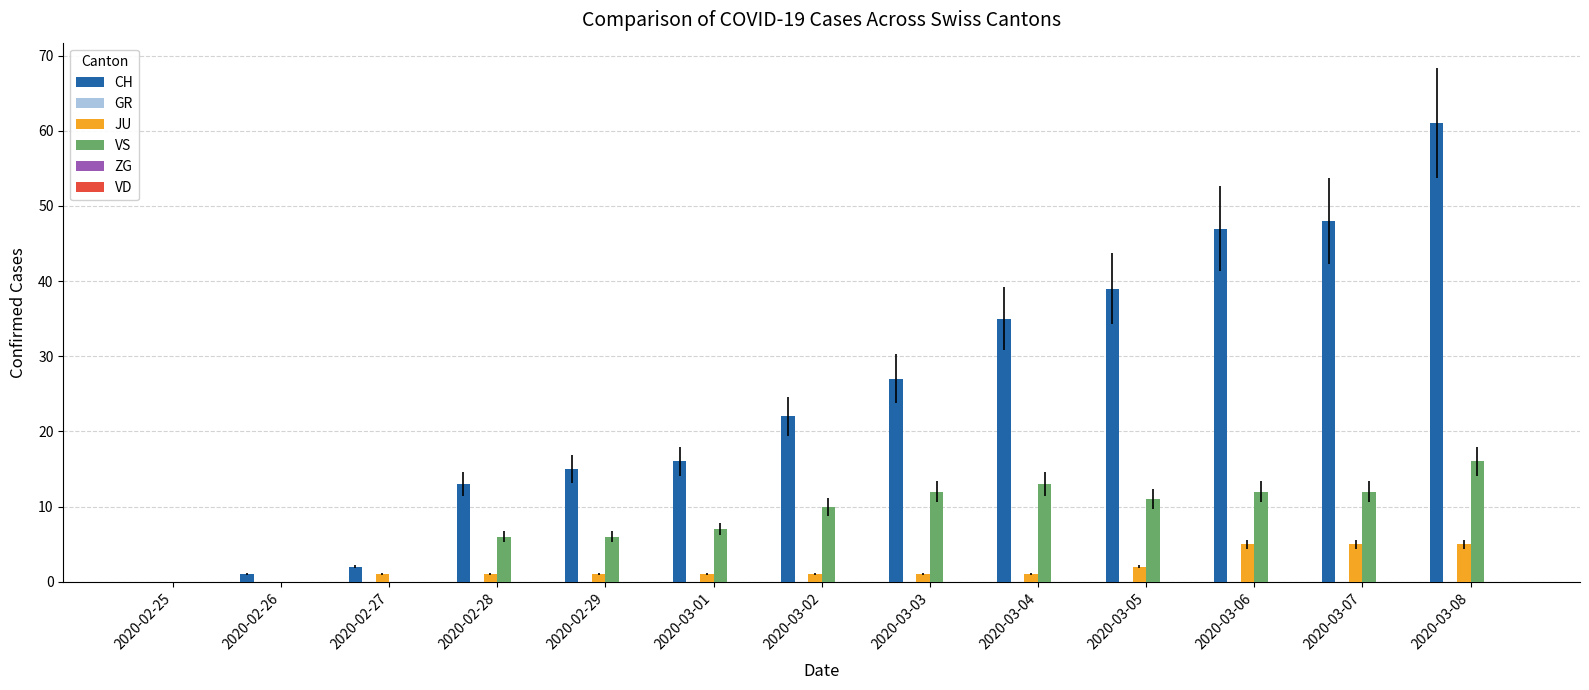

At which category is the sum across all series the highest?

2020-03-08